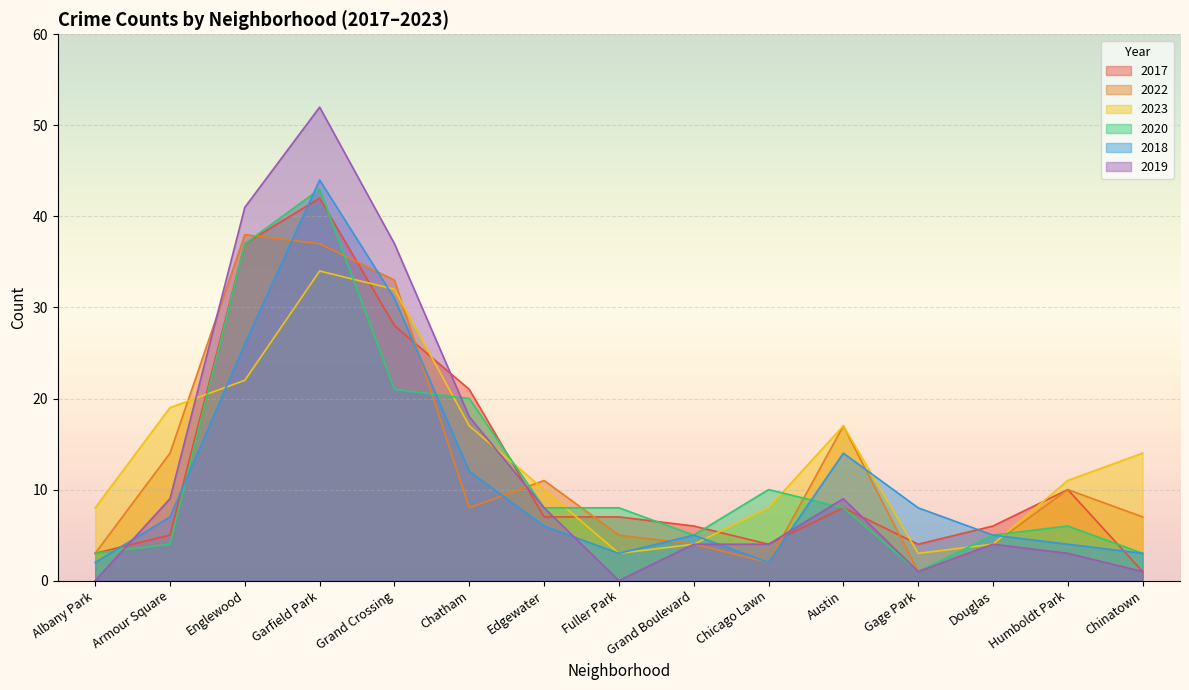

What is the greatest value displayed?

52